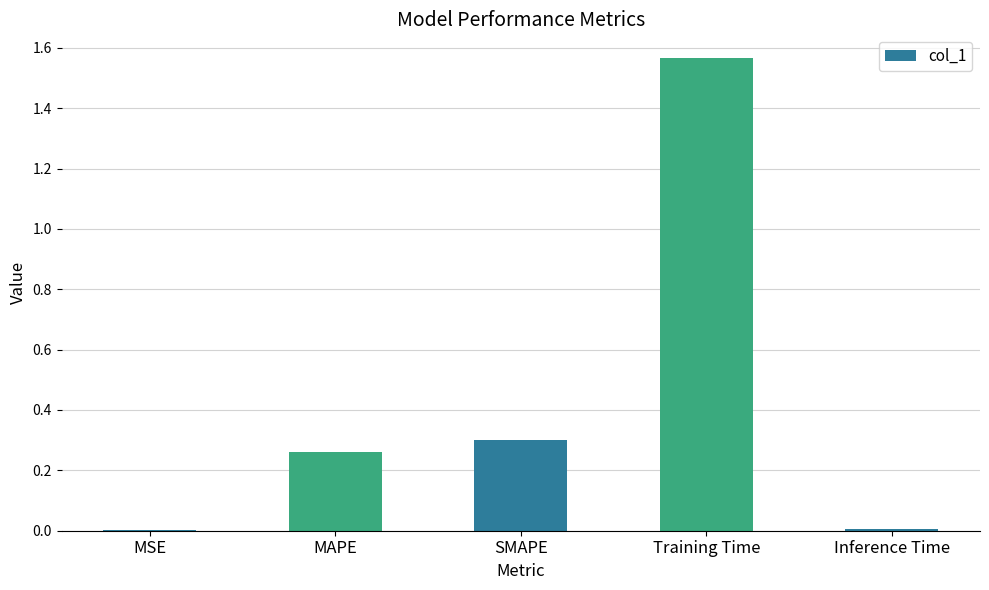

What is the sum of all values?

2.1